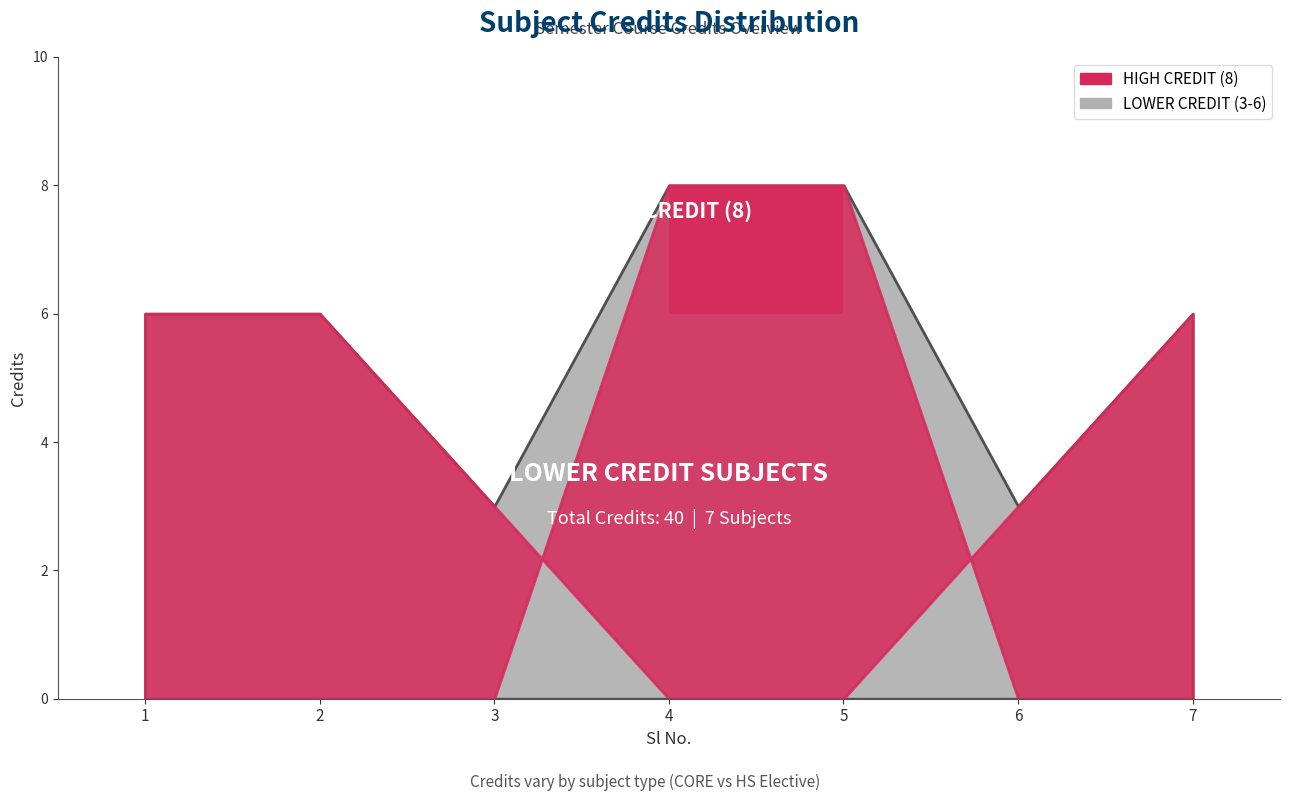

How many data points are less than 6?

2